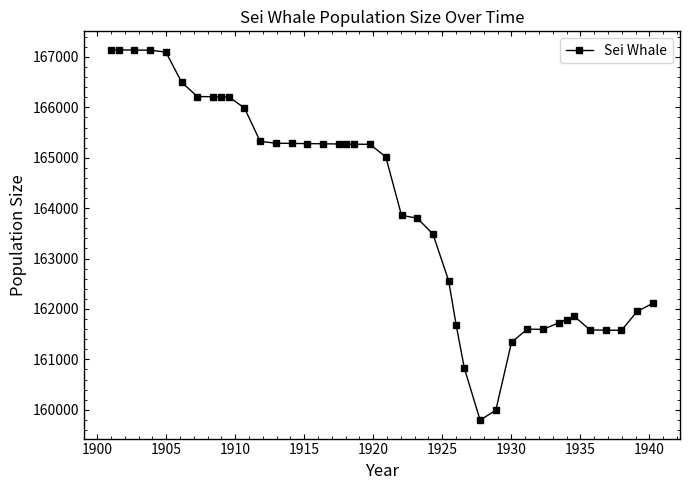

What is the difference between the maximum and minimum values?

7346.1